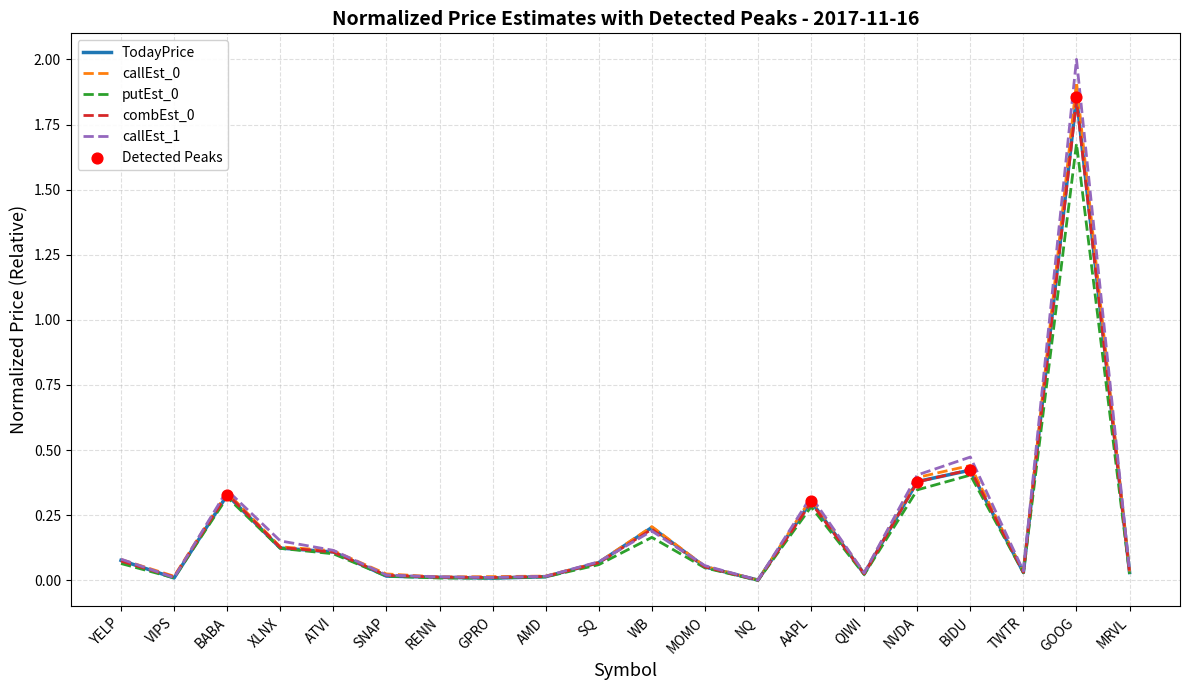

Which series has the largest range (max minus min)?

callEst_1